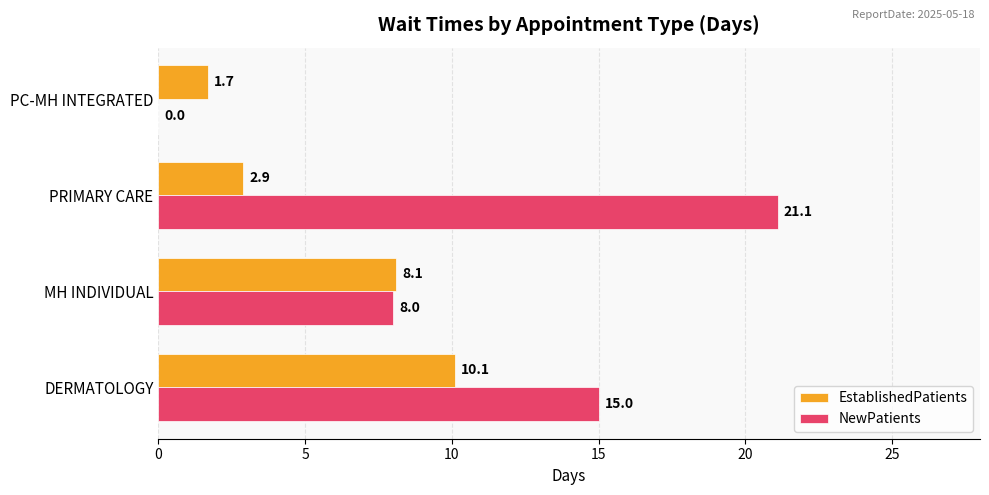

At which label is NewPatients closest to 10?

MH INDIVIDUAL